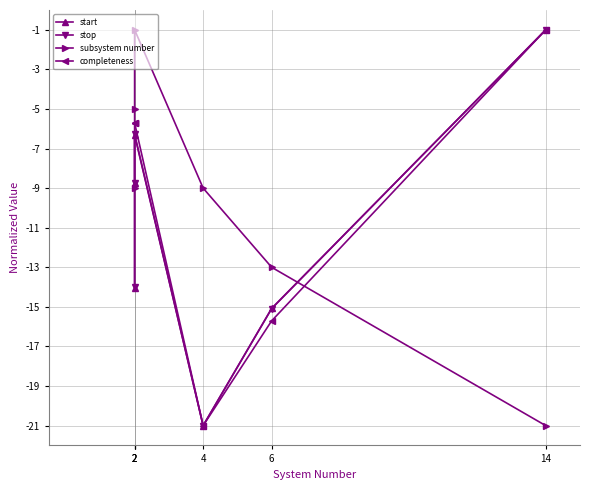

Which category has the lowest value in the stop series?

4